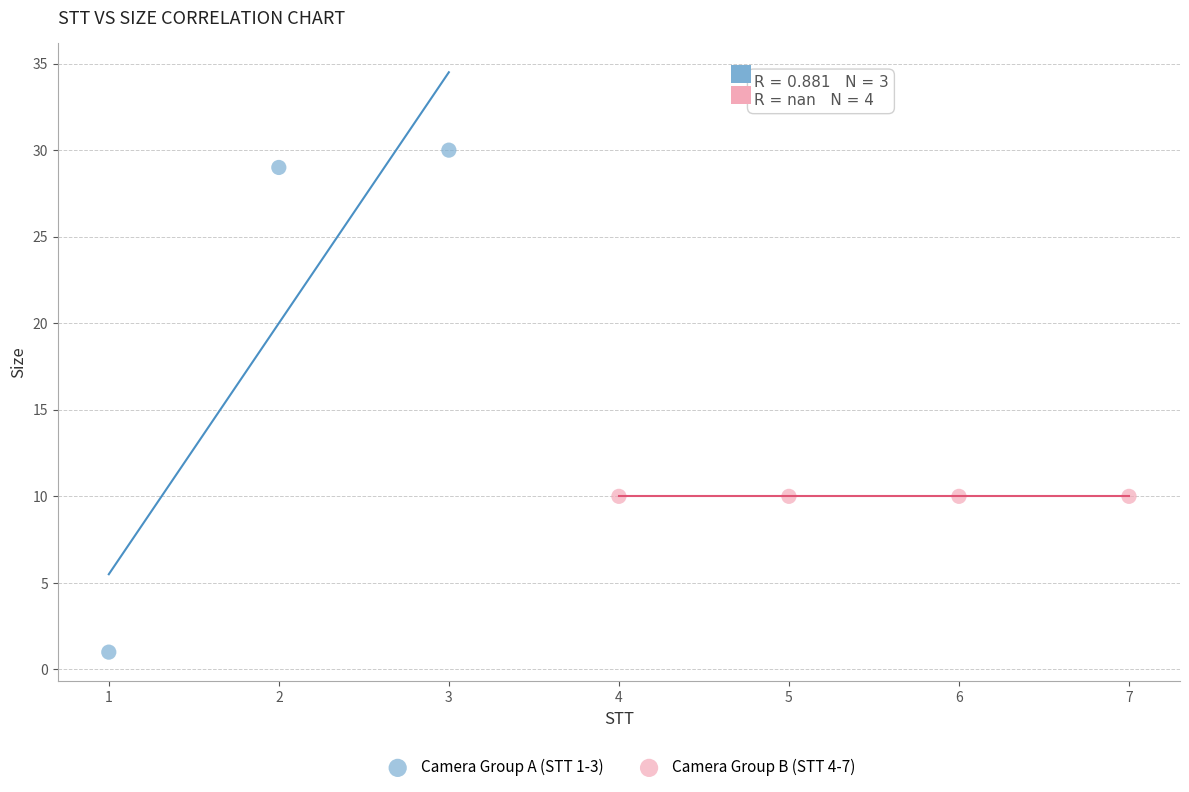

Which series reaches the maximum Y coordinate?

Camera Group A (STT 1-3)